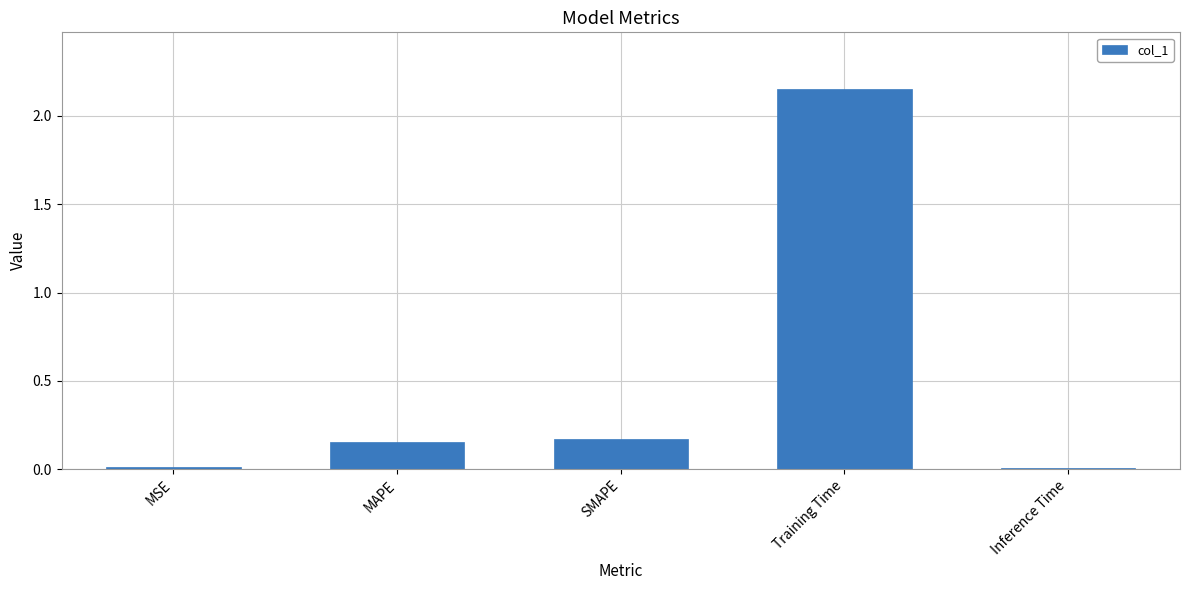

Which label corresponds to the largest value in the chart?

Training Time